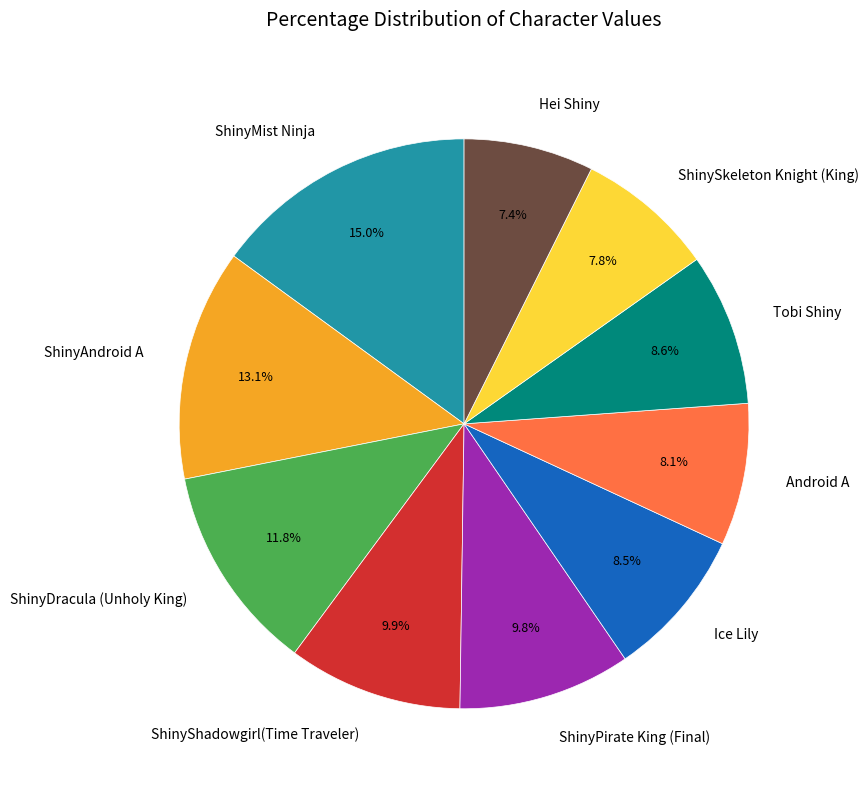

What is the ratio of the value at Tobi Shiny to the value at ShinyMist Ninja?

0.6